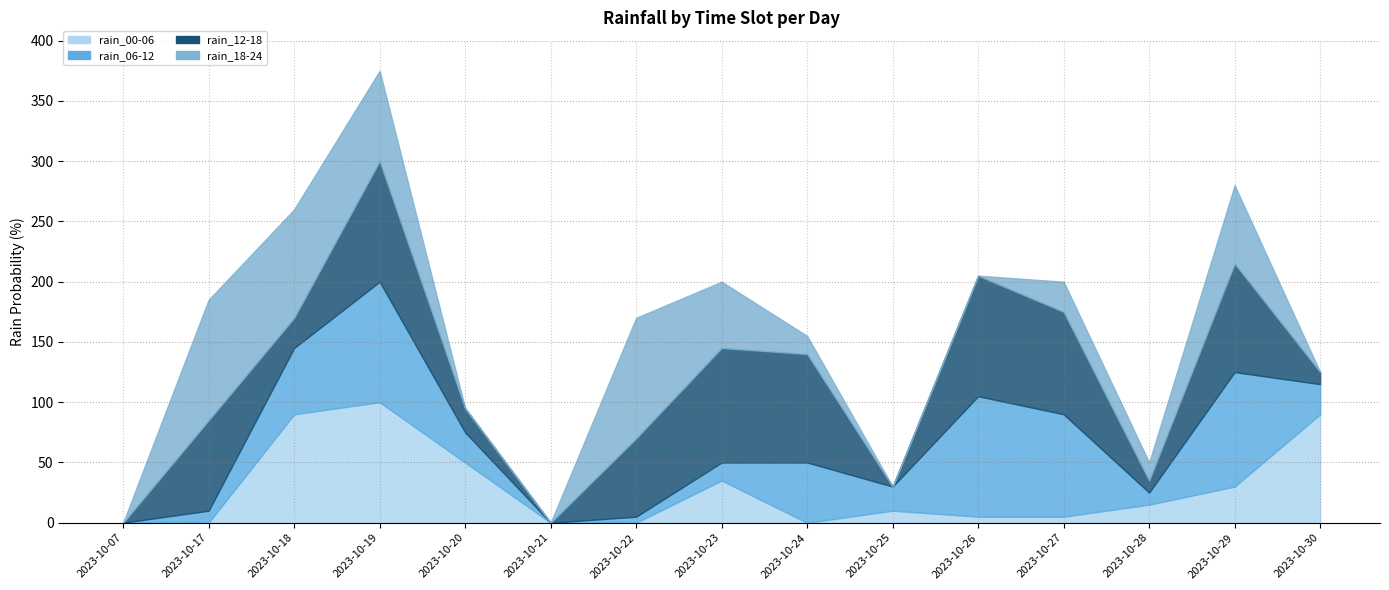

Reading right to left, list all the values displayed in this chart.

rain_00-06: 90	30	15	5	5	10	0	35	0	0	50	100	90	0	0
rain_06-12: 25	95	10	85	100	20	50	15	5	0	25	100	55	10	0
rain_12-18: 10	90	10	85	100	0	90	95	65	0	20	100	25	75	0
rain_18-24: 0	65	15	25	0	0	15	55	100	0	0	75	90	100	0